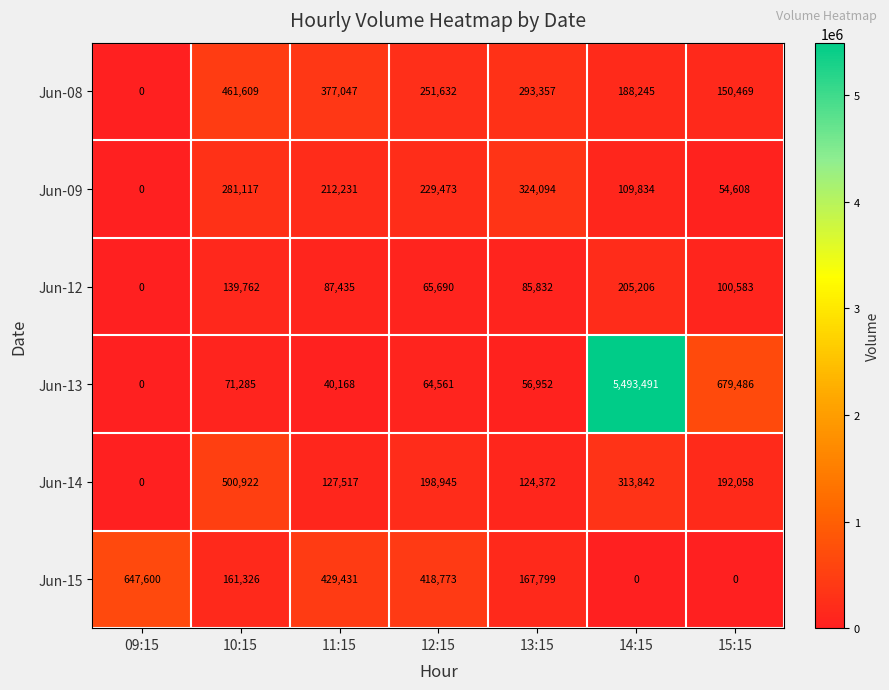

Which category has the lowest value in the Jun-13 series?

09:15